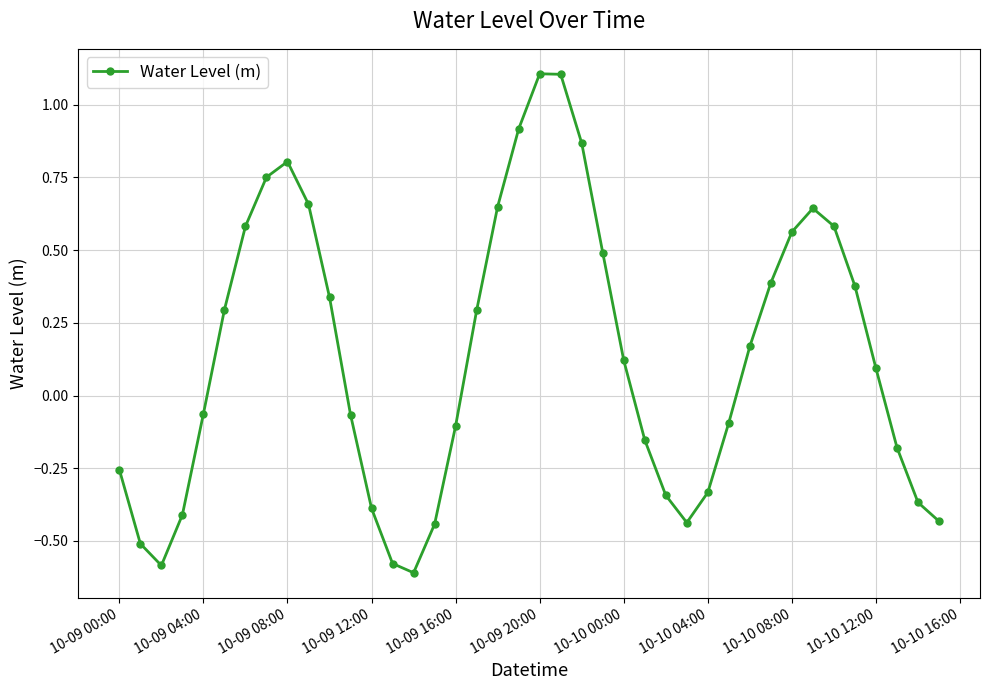

How many interior local valleys (lower than both neighbors) does the data have?

3